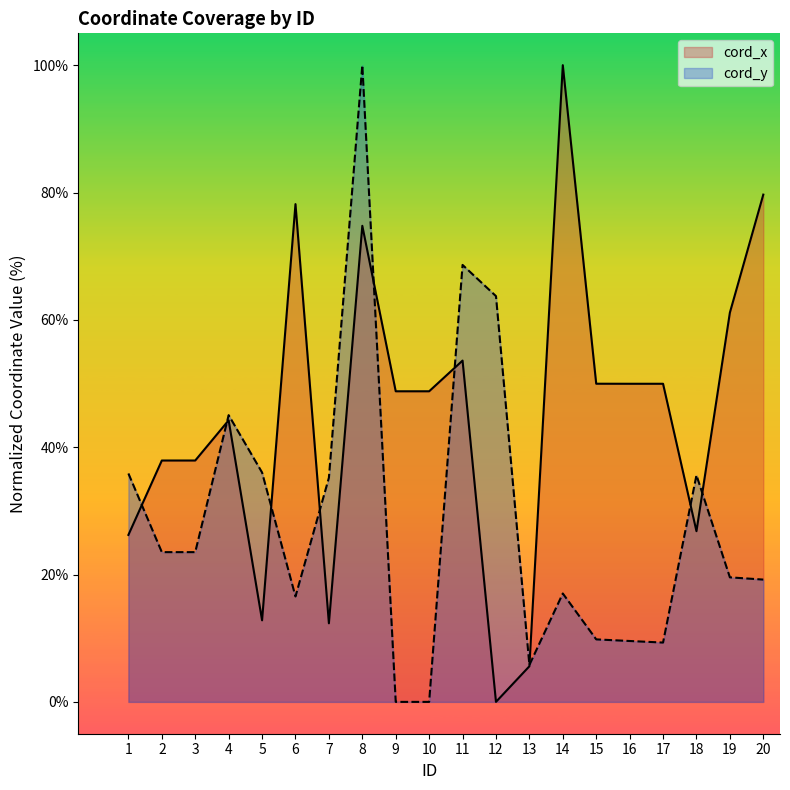

Reading right to left, extract all data points from this chart.

cord_x: 20=79.7	19=61.1	18=26.8	17=50.0	16=50.0	15=50.0	14=100.0	13=5.6	12=0.0	11=53.6	10=48.8	9=48.8	8=74.8	7=12.3	6=78.2	5=12.8	4=44.2	3=37.9	2=37.9	1=26.2
cord_y: 20=19.2	19=19.6	18=35.6	17=9.3	16=9.6	15=9.8	14=17.0	13=5.8	12=63.7	11=68.6	10=0.0	9=0.0	8=100.0	7=35.2	6=16.6	5=36.0	4=45.0	3=23.5	2=23.5	1=35.9